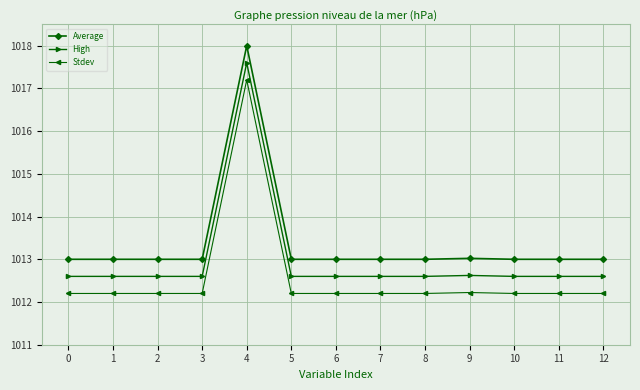

What is the average value of the Stdev series?

1012.6